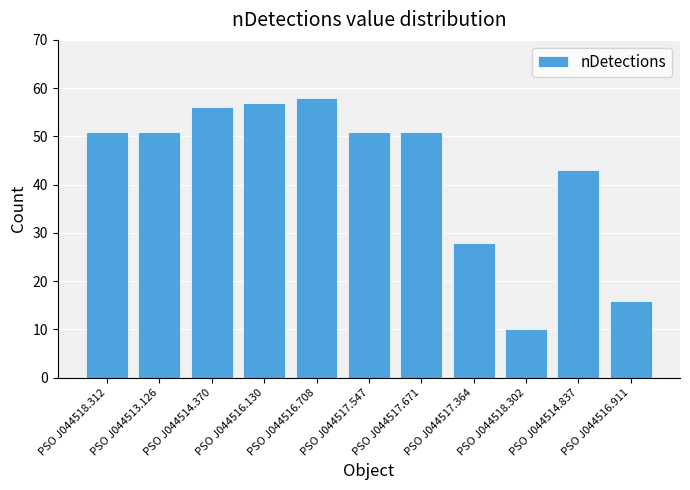

Reading left to right, extract all data points from this chart.

51	51	56	57	58	51	51	28	10	43	16